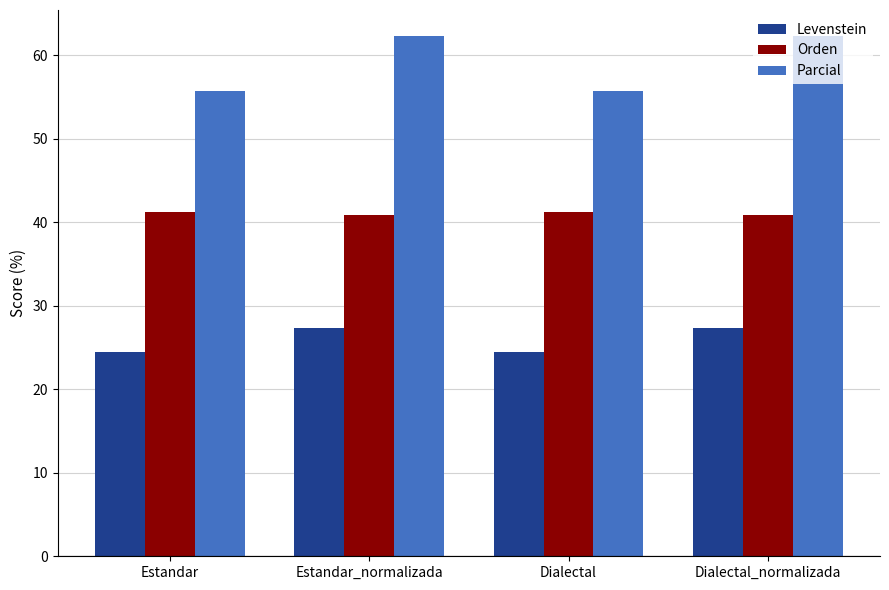

Which series has the largest range (max minus min)?

Parcial